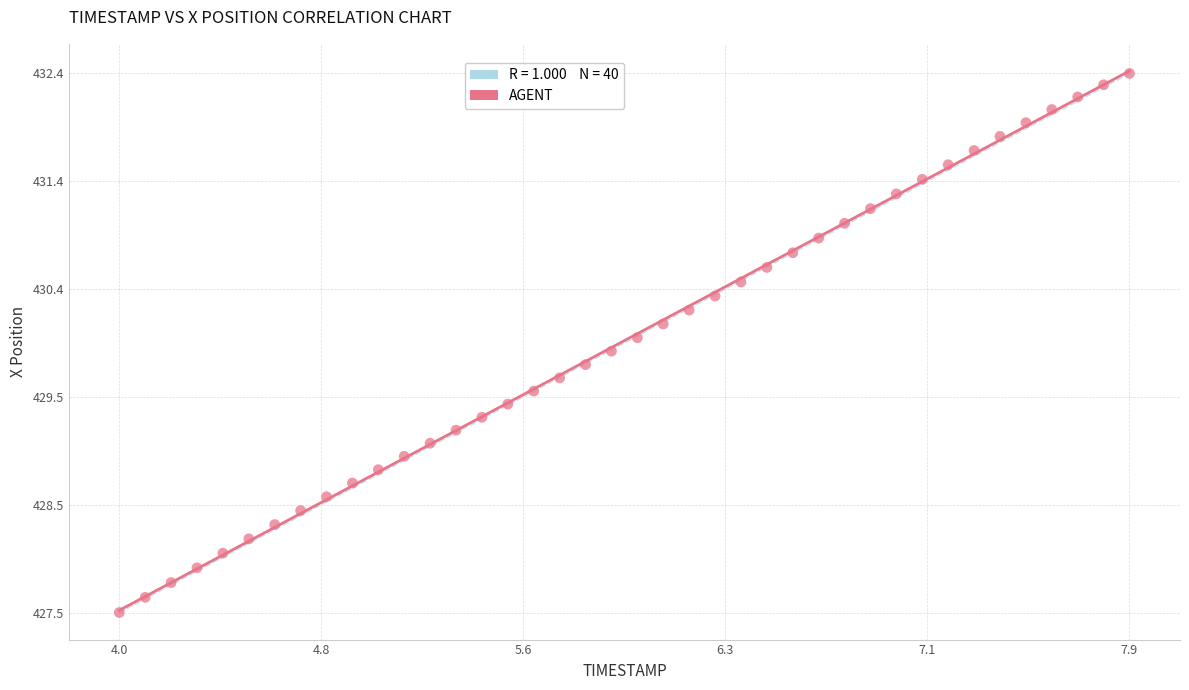

What is the range of Y values (max minus min)?

4.8